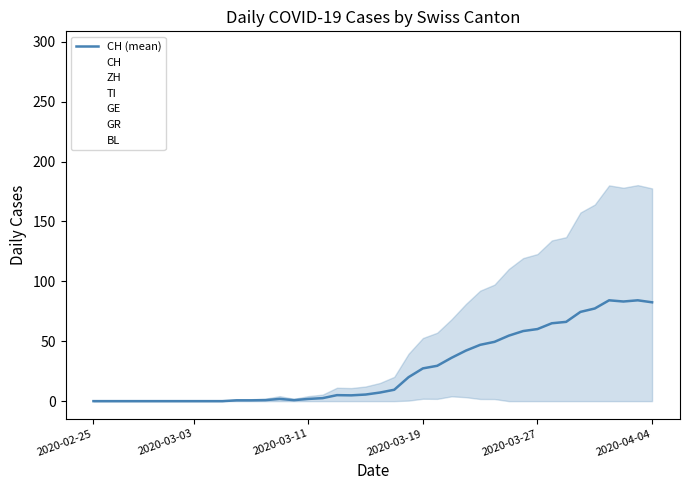

How many lines are shown in the chart?

1